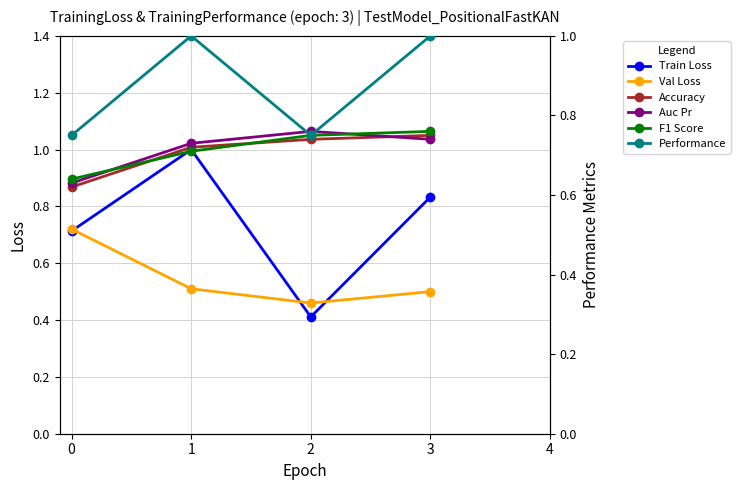

Between 0 and 1, which series saw the biggest shift?

Train Loss